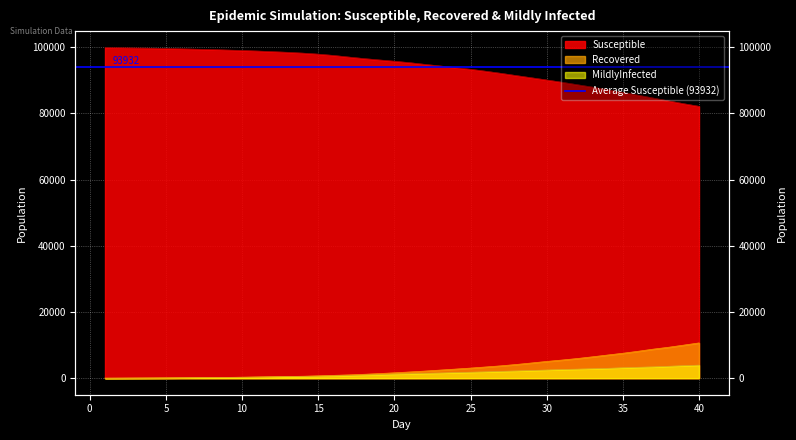

Which has a higher value, 30 or 39?

30